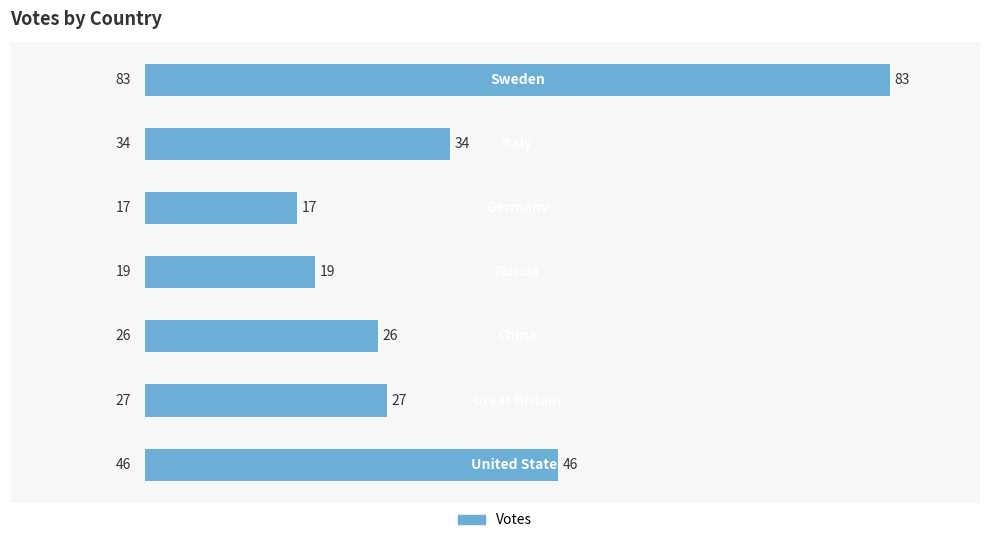

What is the maximum value shown in the chart?

83